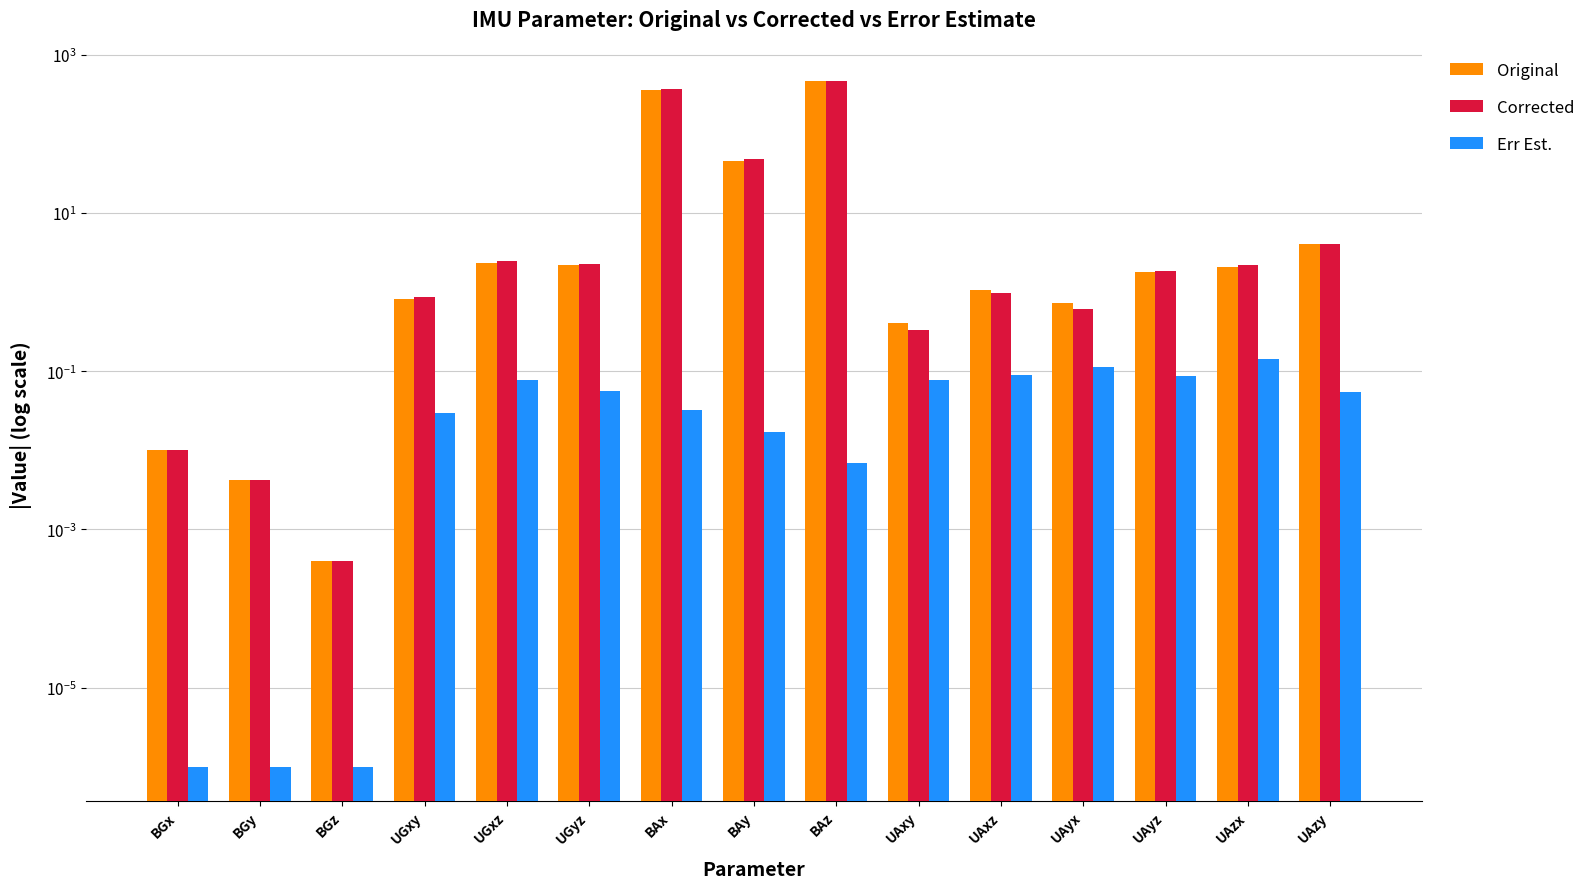

How many values in the Original series are below 1?

6